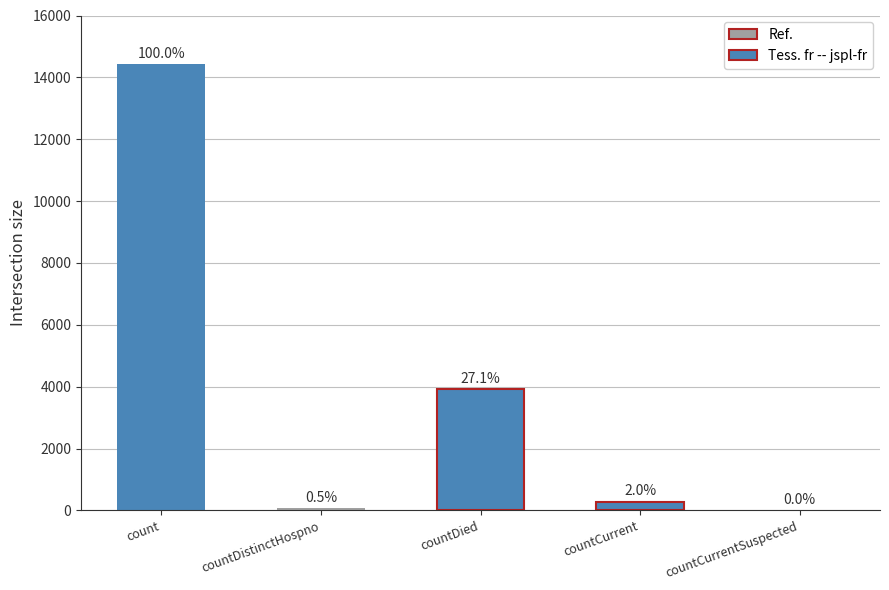

List the labels in order of value, smallest first.

countCurrentSuspected, countDistinctHospno, countCurrent, countDied, count